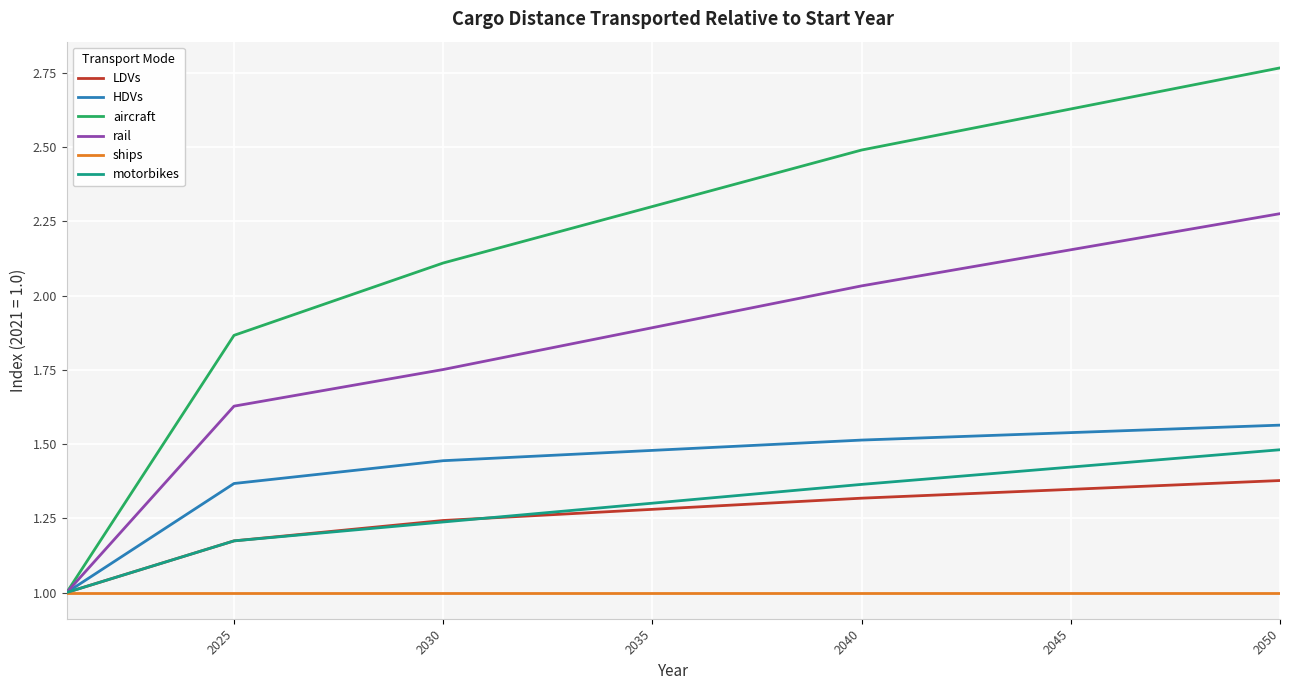

Rank the series by their maximum value, from highest to lowest.

aircraft, rail, HDVs, motorbikes, LDVs, ships